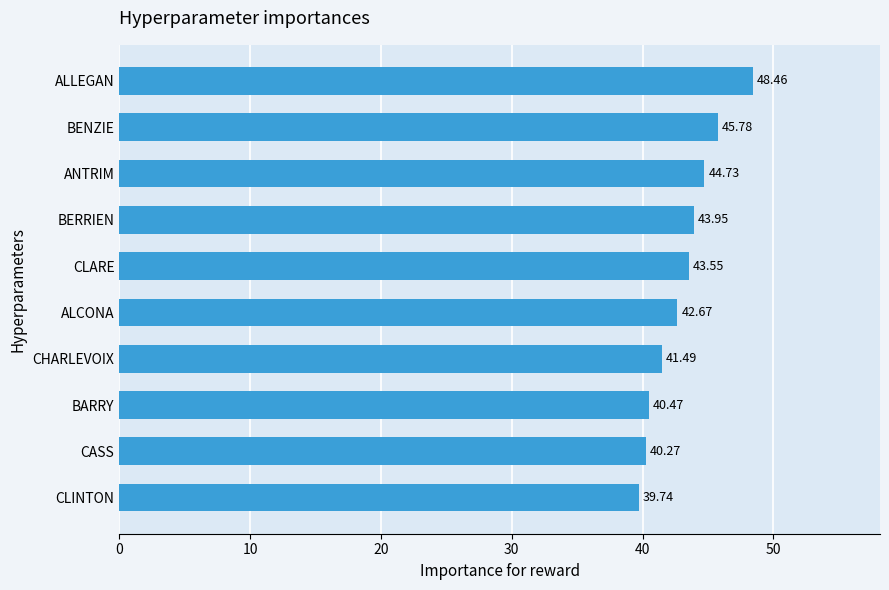

Approximately how many times larger is the value at CHARLEVOIX compared to BERRIEN?

0.9